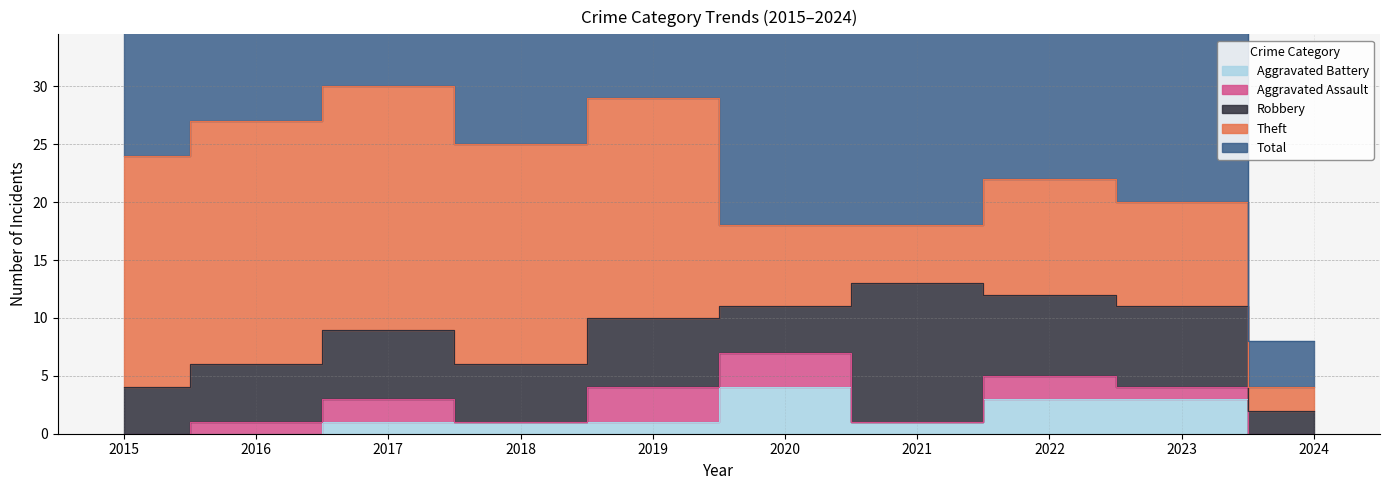

What is the minimum value for Total?

4